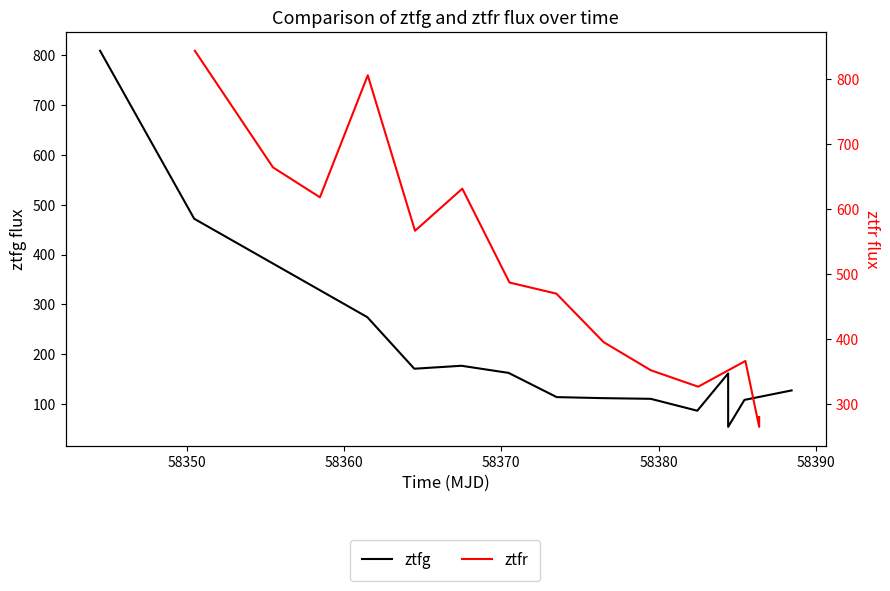

Is the value of ztfr at 58340 greater than the value of ztfg at 58350?

Yes